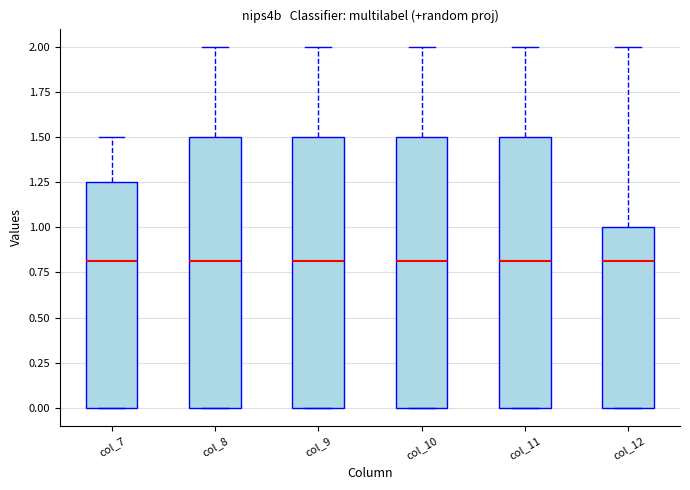

Reading left to right, read every box against the y-axis: the position of its median line, the range the box covers, and the ends of its whiskers. The values are not printed on the chart, so give them approximately, as read against the axis.

col_7: median 0.80, box 0.00 to 1.25, whiskers 0.00 to 1.50
col_8: median 0.80, box 0.00 to 1.50, whiskers 0.00 to 2.00
col_9: median 0.80, box 0.00 to 1.50, whiskers 0.00 to 2.00
col_10: median 0.80, box 0.00 to 1.50, whiskers 0.00 to 2.00
col_11: median 0.80, box 0.00 to 1.50, whiskers 0.00 to 2.00
col_12: median 0.80, box 0.00 to 1.00, whiskers 0.00 to 2.00